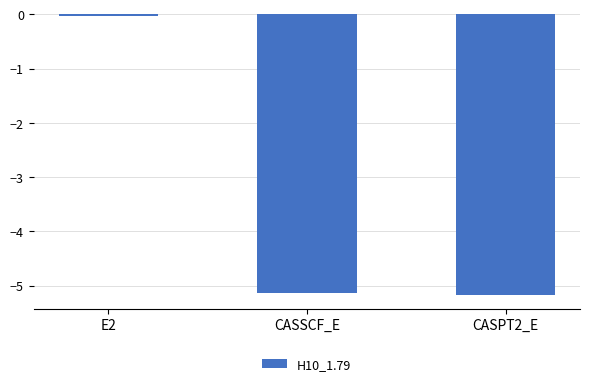

True or false: the data shows -5.2 at CASPT2_E.

True